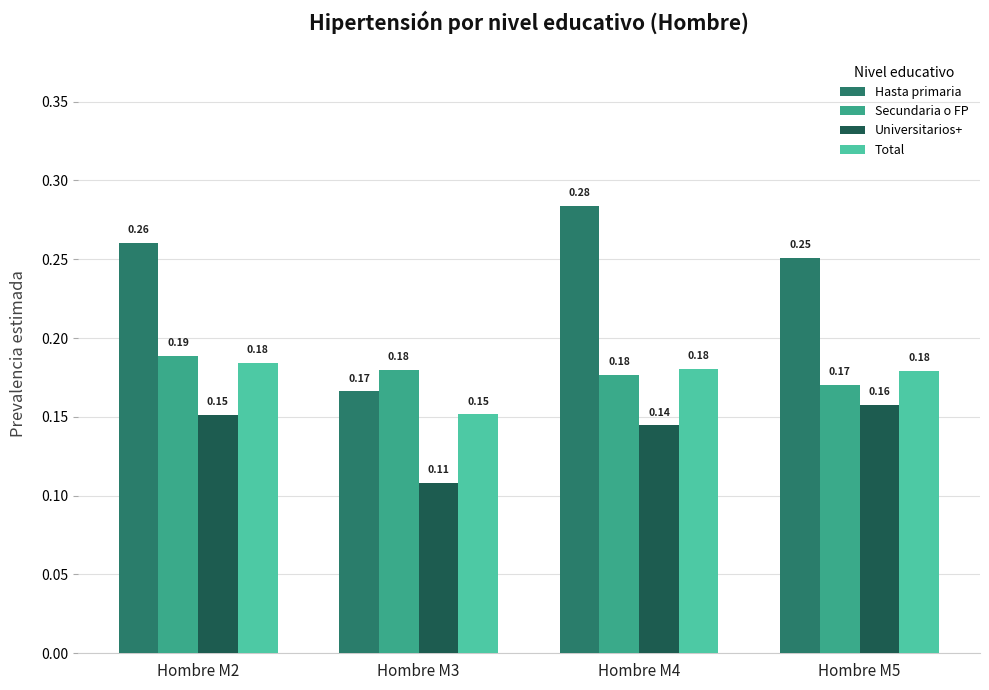

What are all the series names shown in the legend?

Hasta primaria, Secundaria o FP, Universitarios+, Total